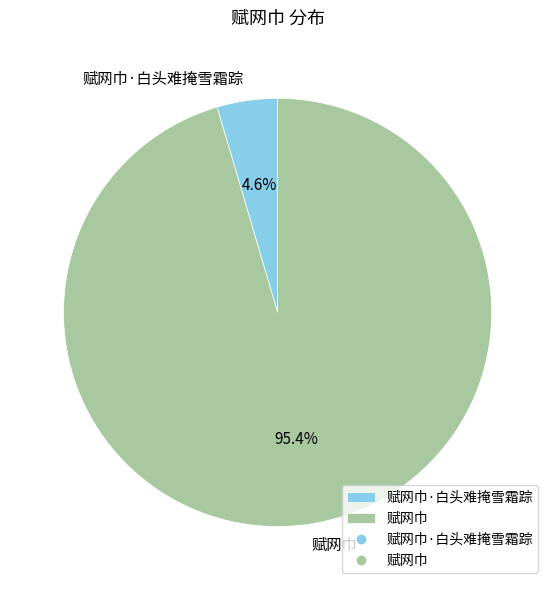

To the nearest percent, what is the difference between the largest and smallest slice percentages?

91%